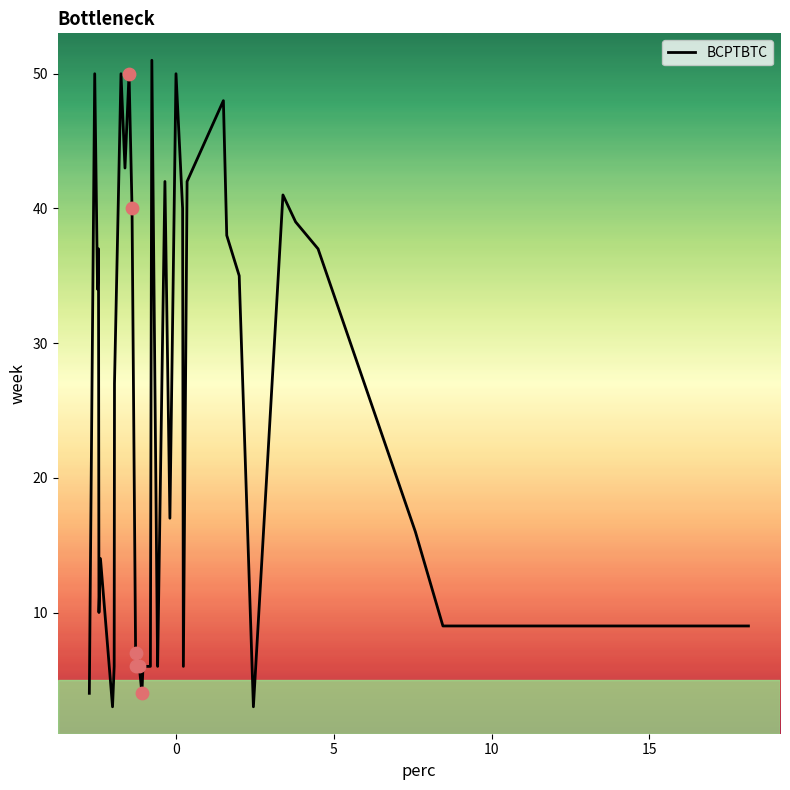

What is the maximum value shown in the chart?

51